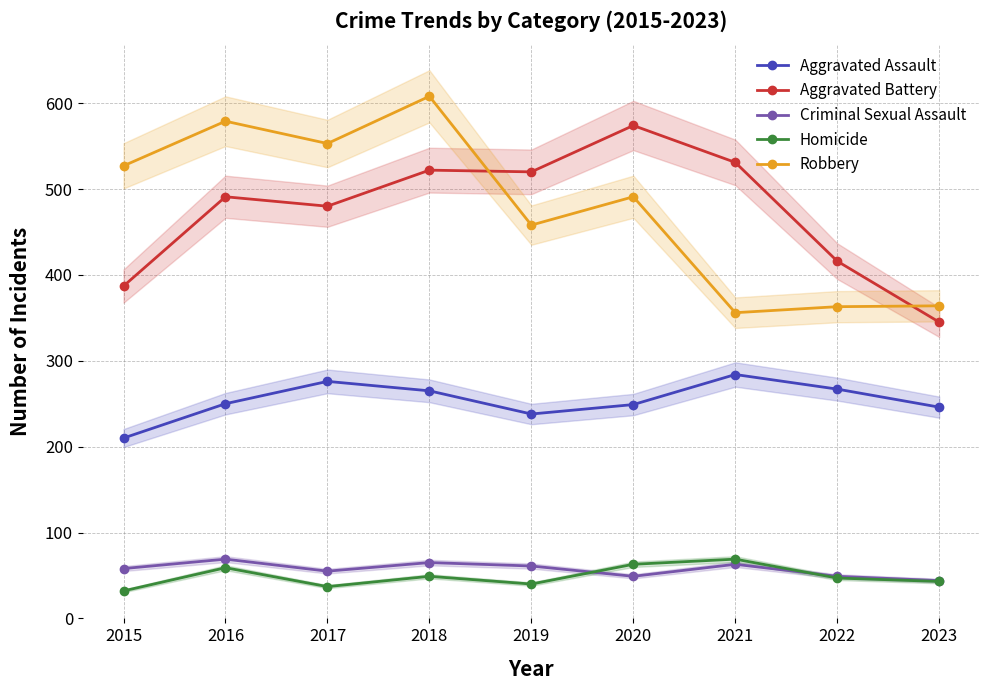

True or false: Aggravated Battery and Criminal Sexual Assault intersect in this chart.

False